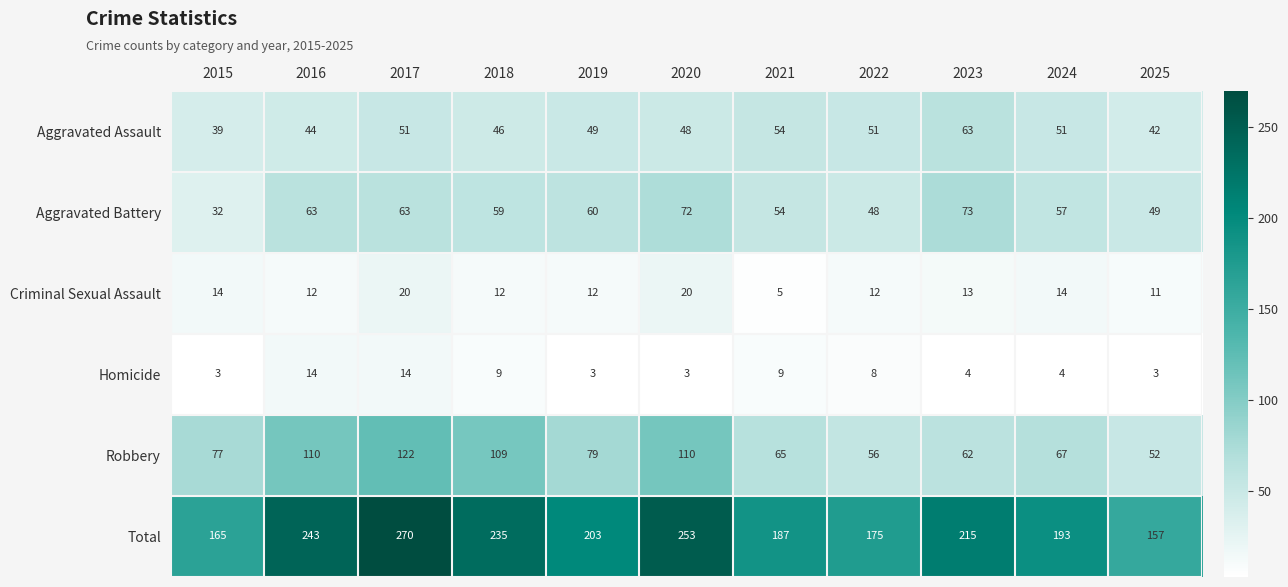

What is the spread (max minus min) of values at 2021?

182